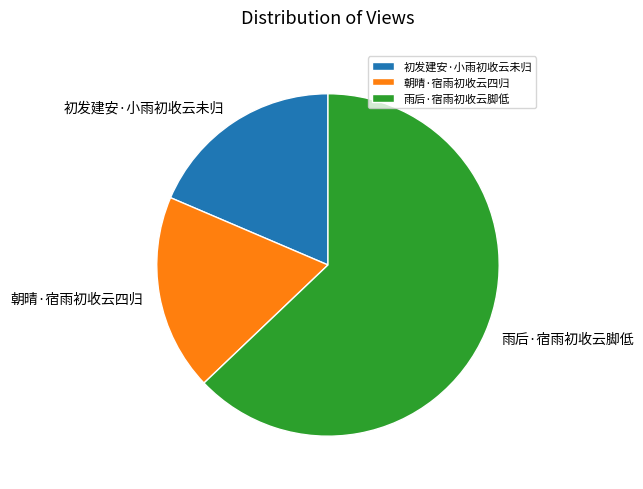

Does 朝晴·宿雨初收云四归 account for over 50% of the chart?

No